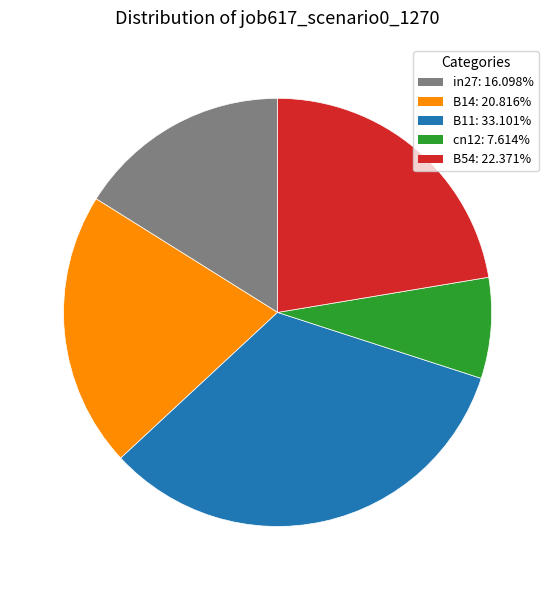

What is the largest slice in the pie chart?

B11